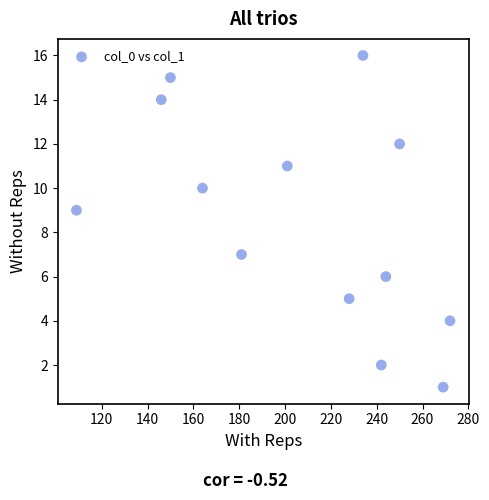

What is the range of Y values (max minus min)?

15